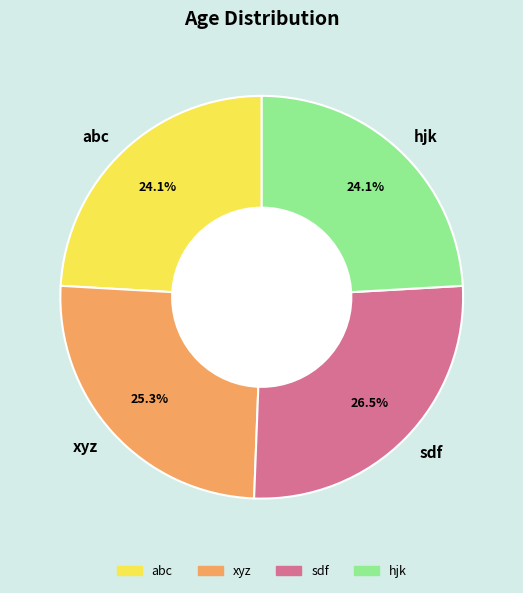

Do sdf and abc together represent more than half of the pie?

Yes